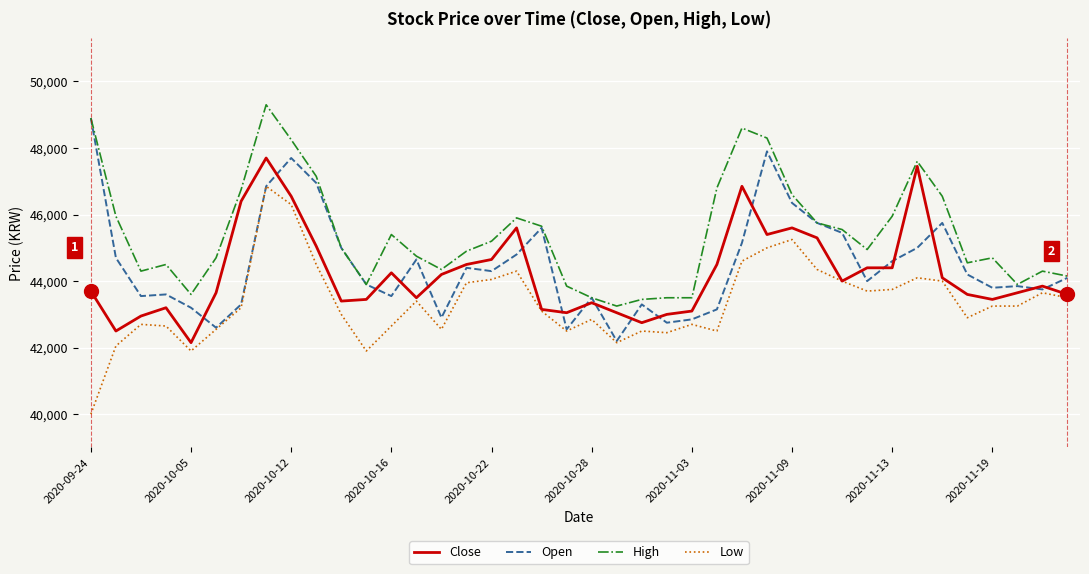

Reading right to left, list all the values displayed in this chart.

Close: 43600	43850	43650	43450	43600	44100	47450	44400	44400	44000	45300	45600	45400	46850	44500	43100	43000	42750	43050	43350	43050	43150	45600	44650	44500	44200	43500	44250	43450	43400	45050	46550	47700	46400	43650	42150	43200	42950	42500	43700
Open: 44100	43750	43850	43800	44200	45750	45000	44600	44000	45450	45750	46350	47900	45150	43150	42850	42750	43300	42200	43500	42550	45600	44800	44300	44400	42900	44650	43550	43900	45000	46950	47700	46850	43300	42600	43200	43600	43550	44700	48900
High: 44150	44300	43900	44700	44550	46550	47600	45950	44950	45550	45750	46600	48300	48600	46800	43500	43500	43450	43250	43500	43850	45650	45900	45200	44900	44350	44750	45400	43900	45000	47150	48250	49300	46750	44700	43600	44500	44300	45950	48900
Low: 43500	43650	43250	43250	42900	44000	44100	43750	43700	44000	44350	45250	45000	44600	42500	42700	42450	42500	42150	42850	42500	43100	44300	44050	43950	42550	43400	42650	41900	43000	44500	46300	46850	43200	42550	41900	42650	42700	42050	40000